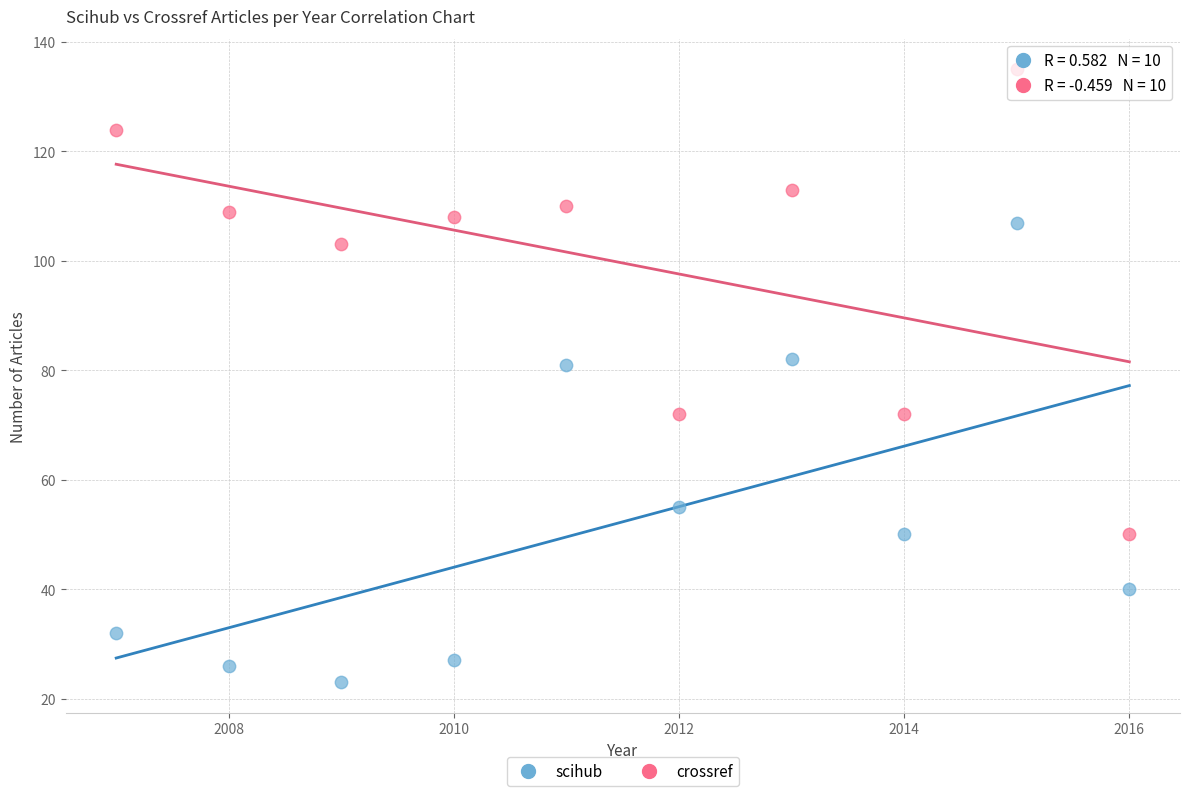

Which series contains the highest Y value?

crossref